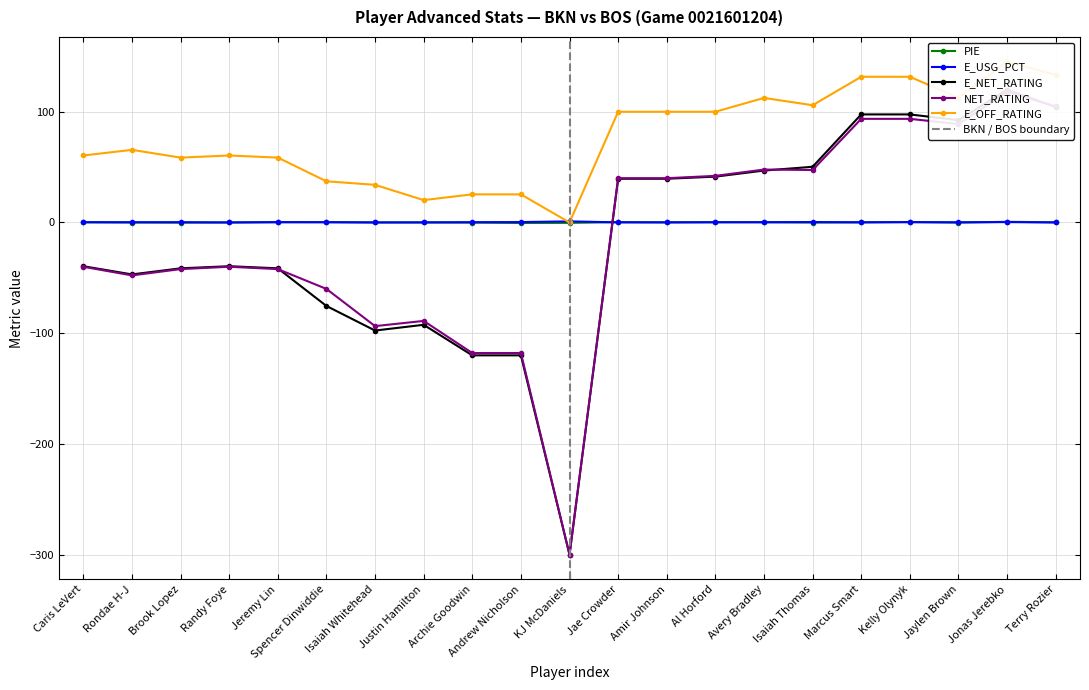

True or false: PIE has more than 0 interior local peaks.

True